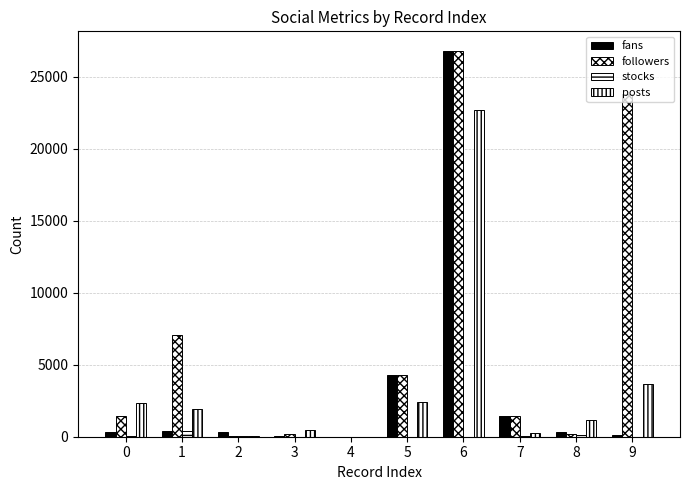

What is the difference between the posts values at 2 and 5?

2352